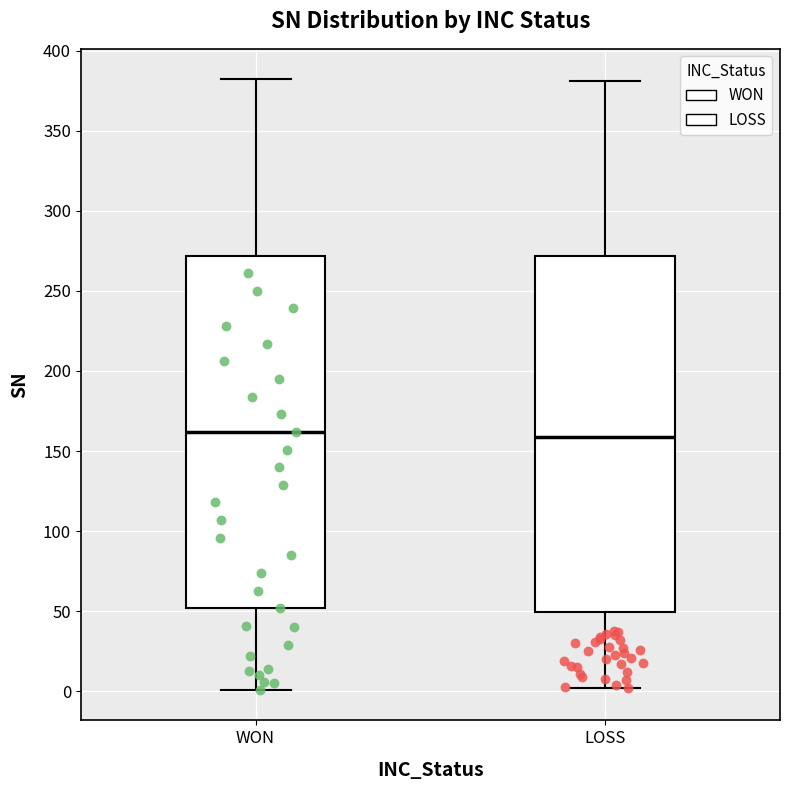

Reading left to right, transcribe this box plot: for each box, give where its median line is, the range the box spans, and where its two whiskers end, as read against the y-axis. The values are not printed on the chart, so give them approximately, as read against the axis.

WON: median 160, box 50 to 270, whiskers 0 to 380
LOSS: median 160, box 50 to 270, whiskers 0 to 380